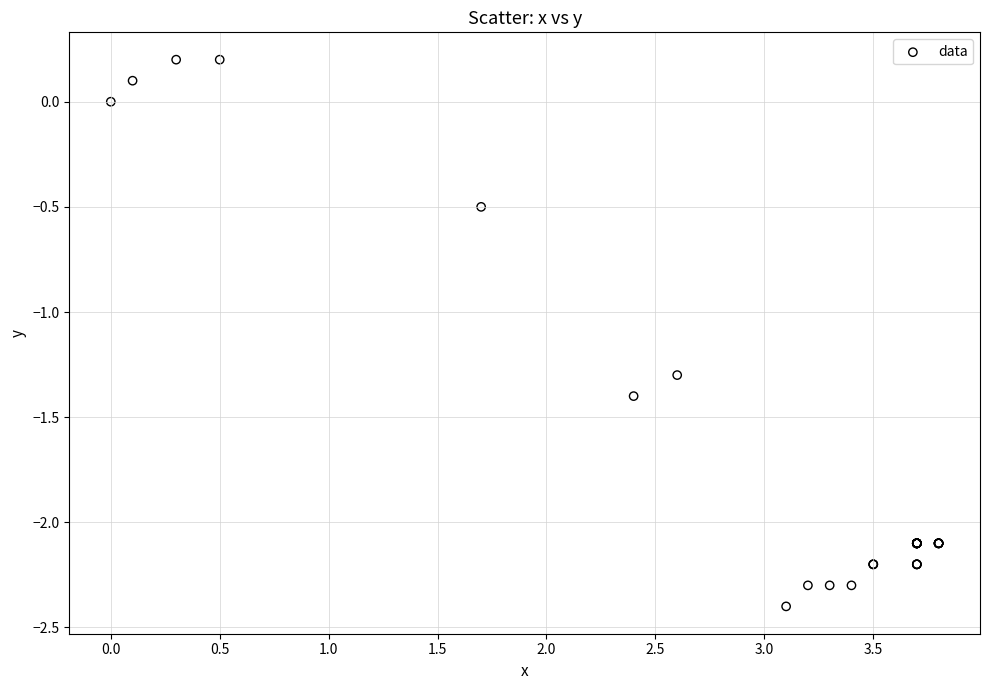

What Y value in the scatter plot is closest to -1?

-1.3